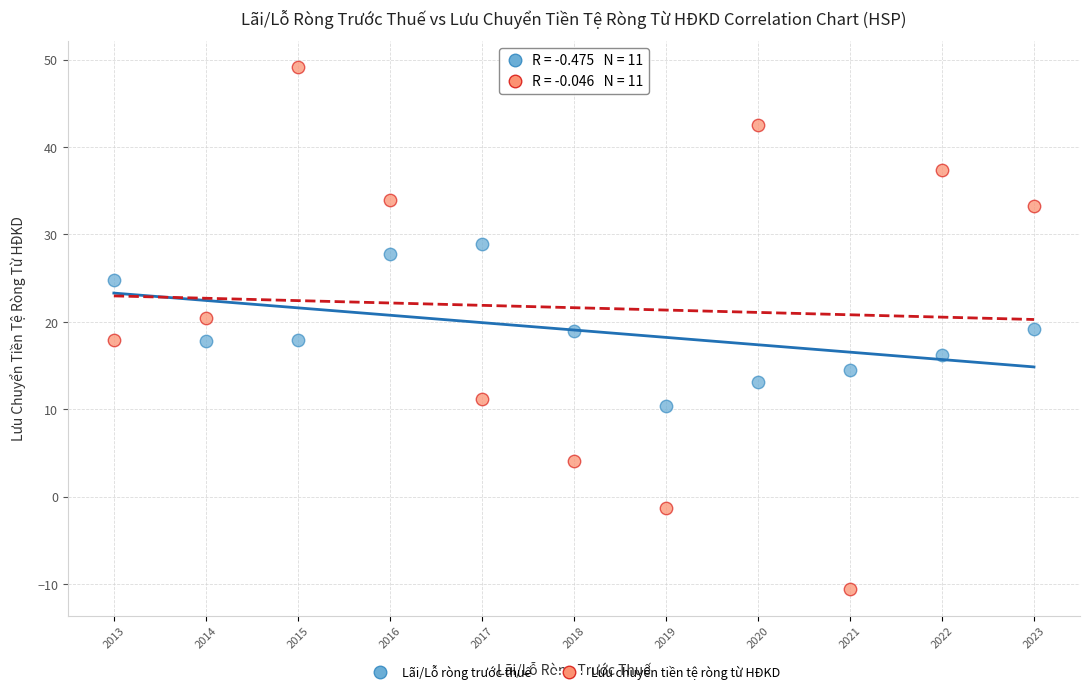

What are all the series names shown in the legend?

Lãi/Lỗ ròng trước thuế, Lưu chuyển tiền tệ ròng từ HĐKD